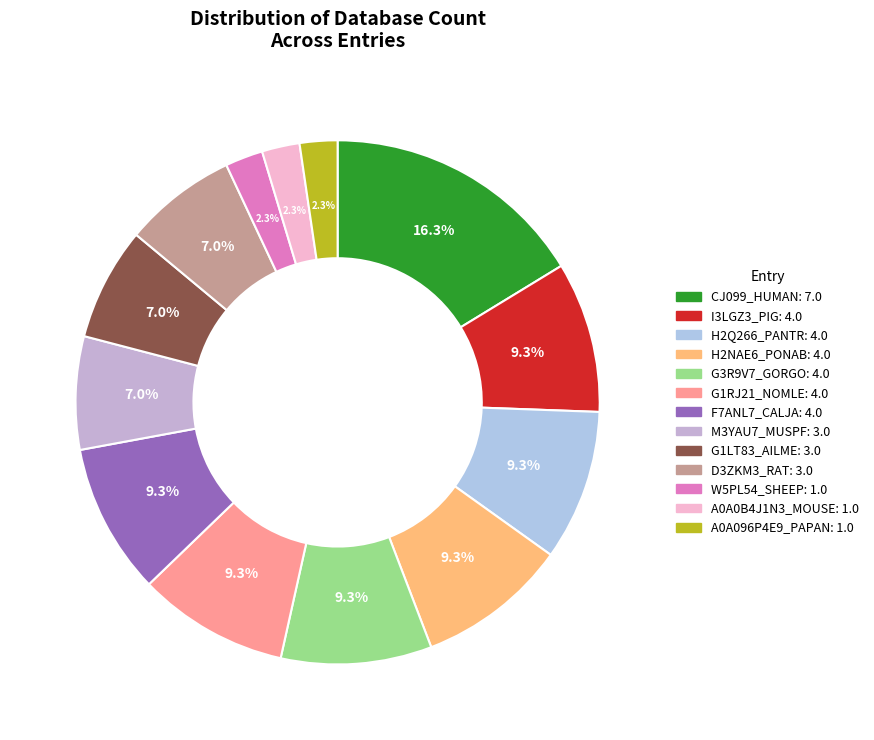

Rank the categories by value from lowest to highest.

W5PL54_SHEEP, A0A0B4J1N3_MOUSE, A0A096P4E9_PAPAN, M3YAU7_MUSPF, G1LT83_AILME, D3ZKM3_RAT, I3LGZ3_PIG, H2Q266_PANTR, H2NAE6_PONAB, G3R9V7_GORGO, G1RJ21_NOMLE, F7ANL7_CALJA, CJ099_HUMAN